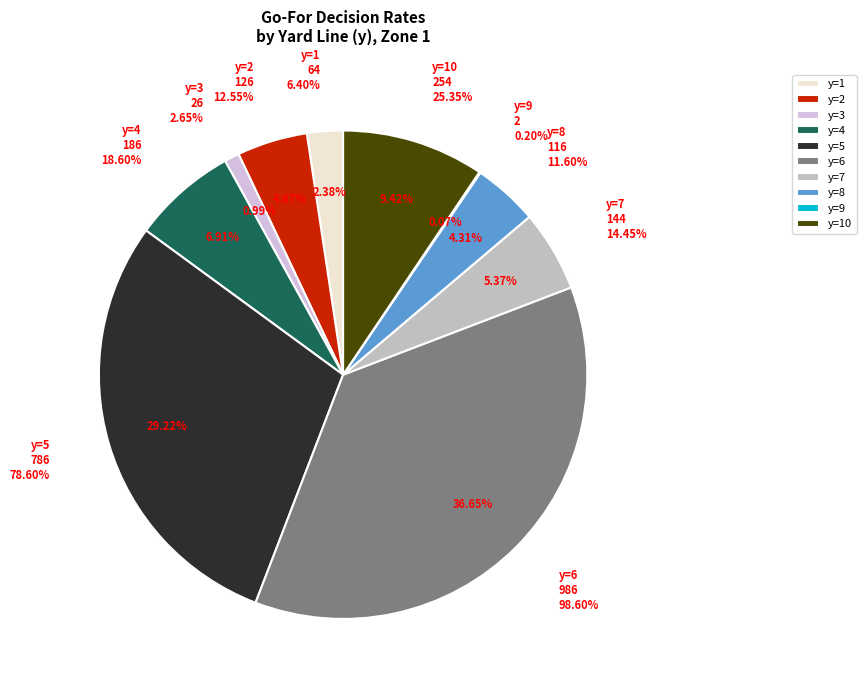

True or false: 9 accounts for 0% of the total.

True